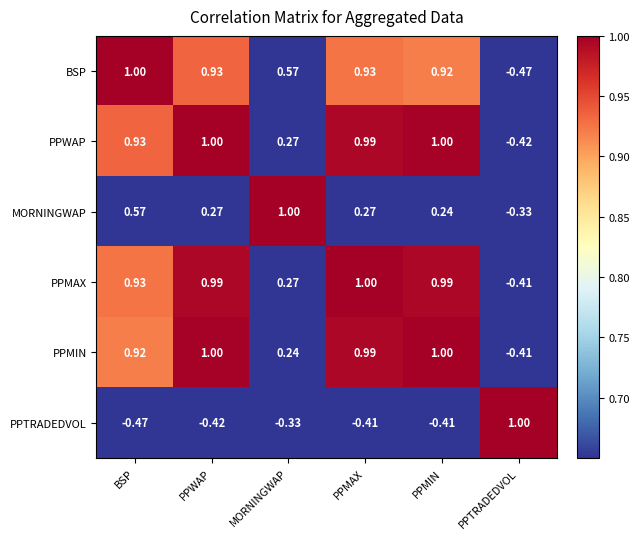

At which label does MORNINGWAP reach its minimum?

PPTRADEDVOL